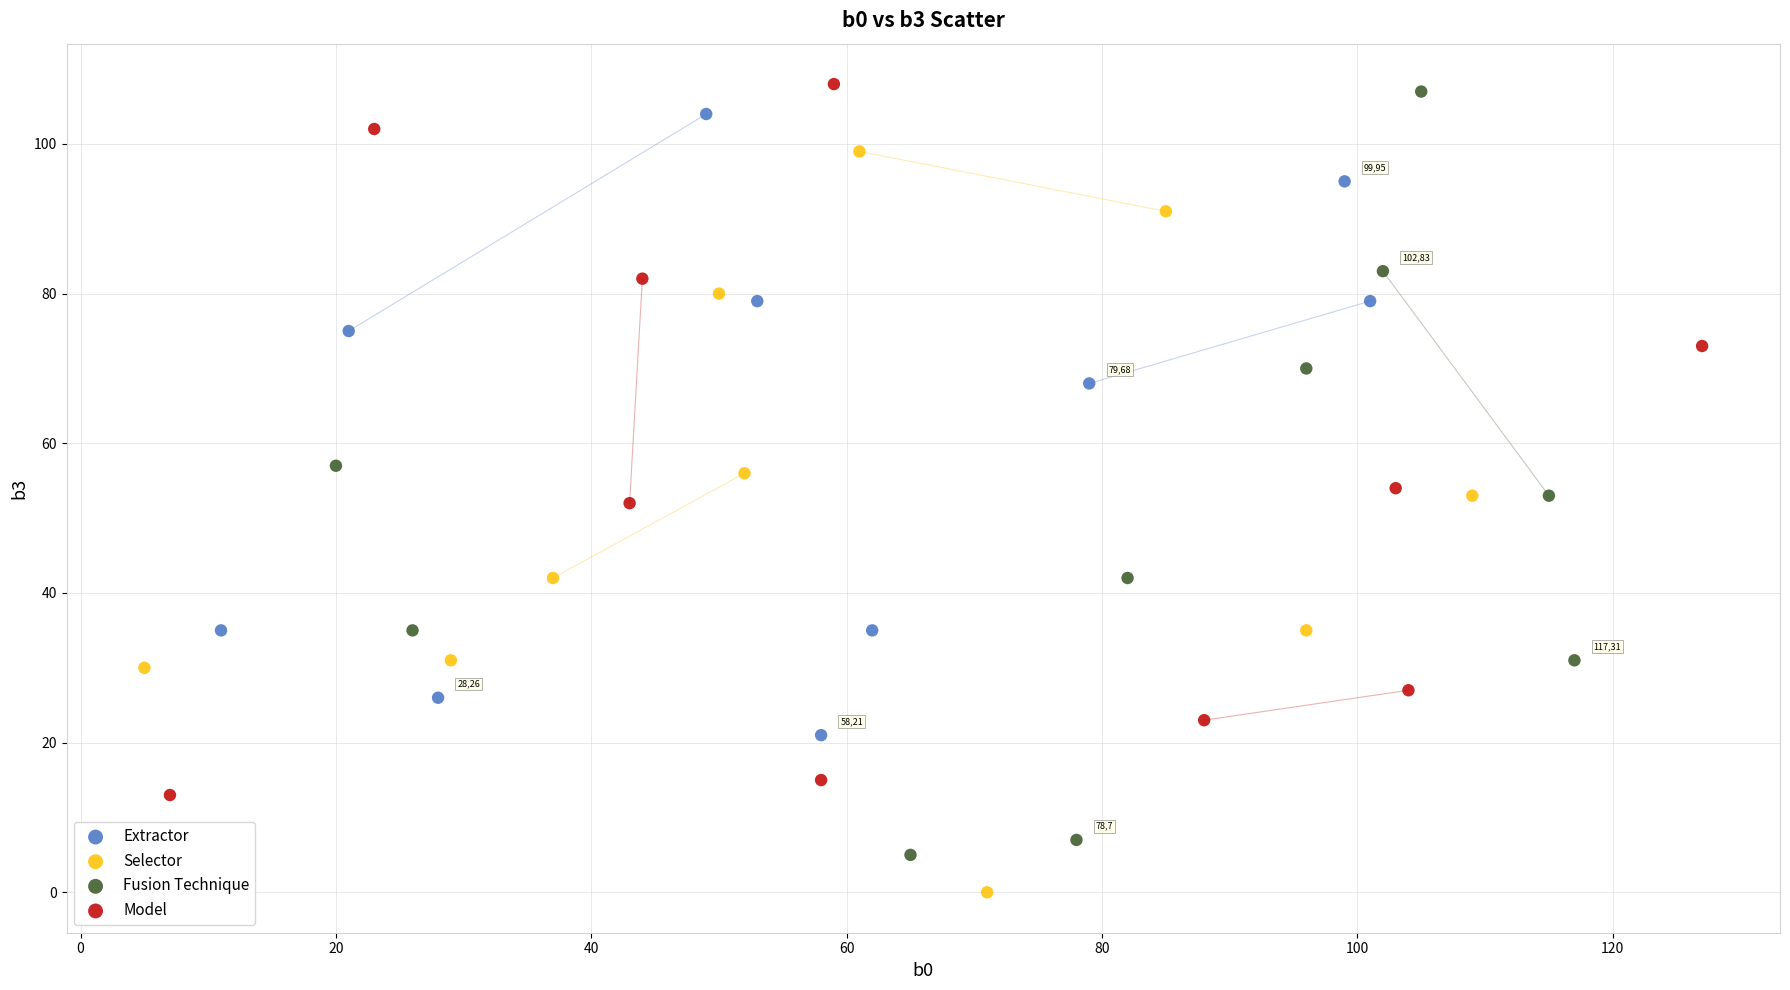

Which series has the largest Y range (max minus min)?

Fusion Technique